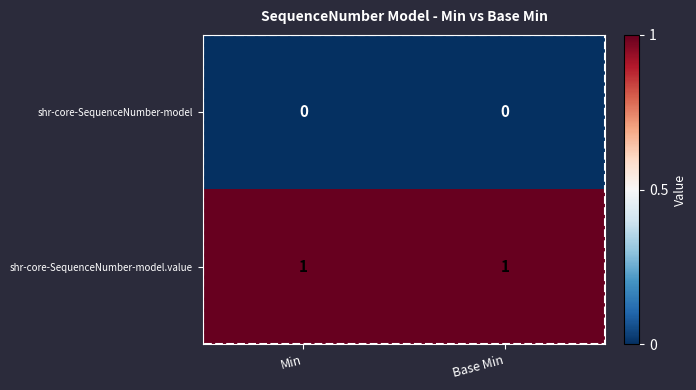

True or false: shr-core-SequenceNumber-model.value has a value of 0 at Base Min.

False